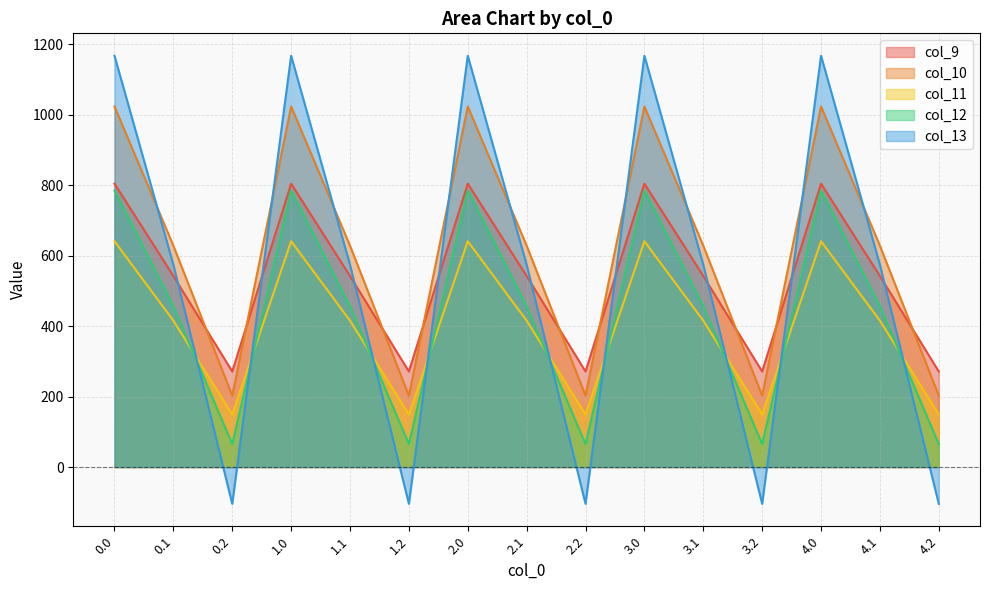

What is the spread (max minus min) of values at 3.2?

375.5